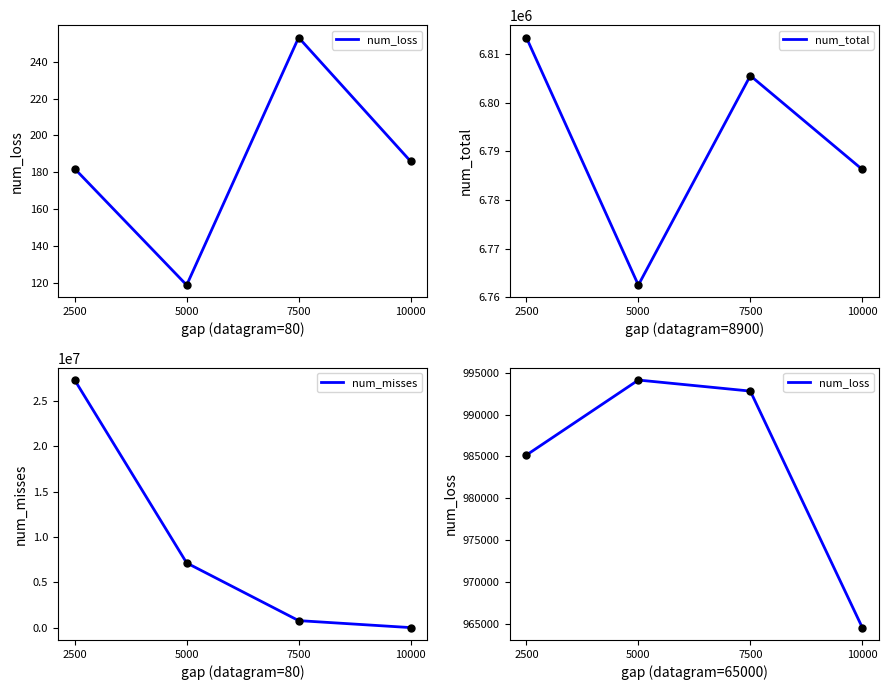

Which series reaches the minimum Y coordinate?

num_misses